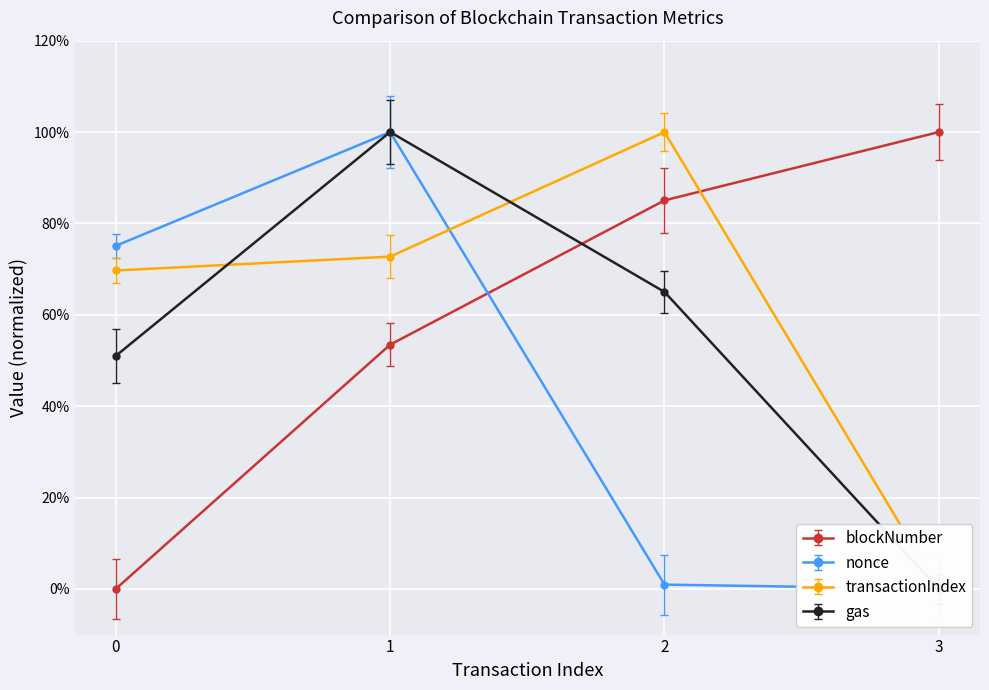

Reading right to left, transcribe all the data shown in this chart.

blockNumber: 1.0	0.9	0.5	0.0
timeStamp: 0.9	0.8	0.5	-0.1
nonce: 0.0	0.0	1.0	0.8
transactionIndex: 0.0	1.0	0.7	0.7
gas: 0.0	0.7	1.0	0.5
gasUsed: -0.1	1.0	0.7	0.7